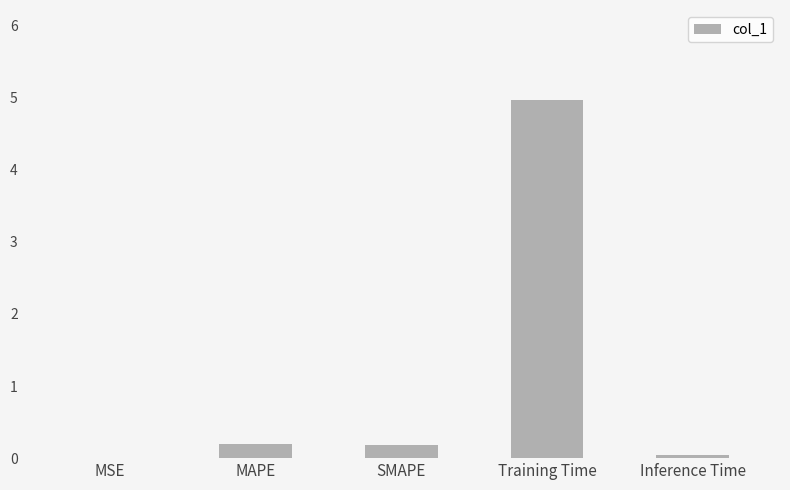

True or false: the data shows 5.0 at Training Time.

True